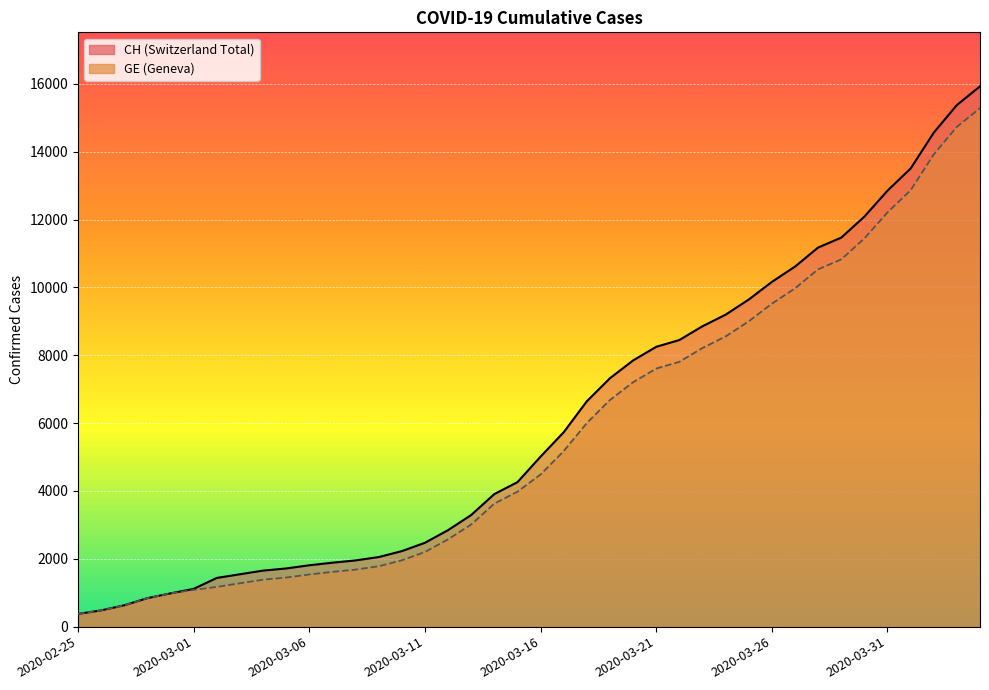

What is the total value across all series at 2020-04-03?

30108